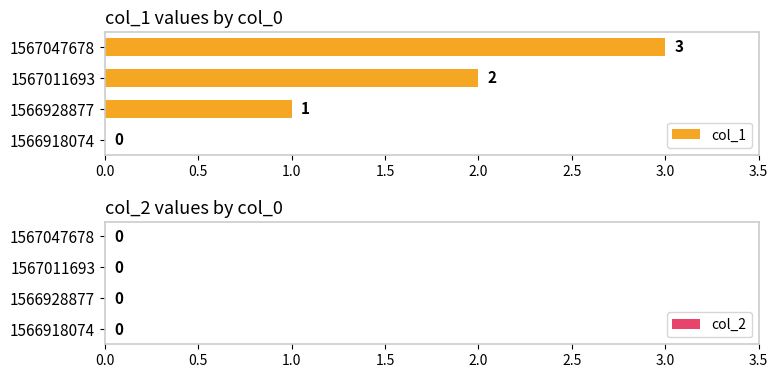

What is the change in value from 1566918074 to 1566928877?

+1